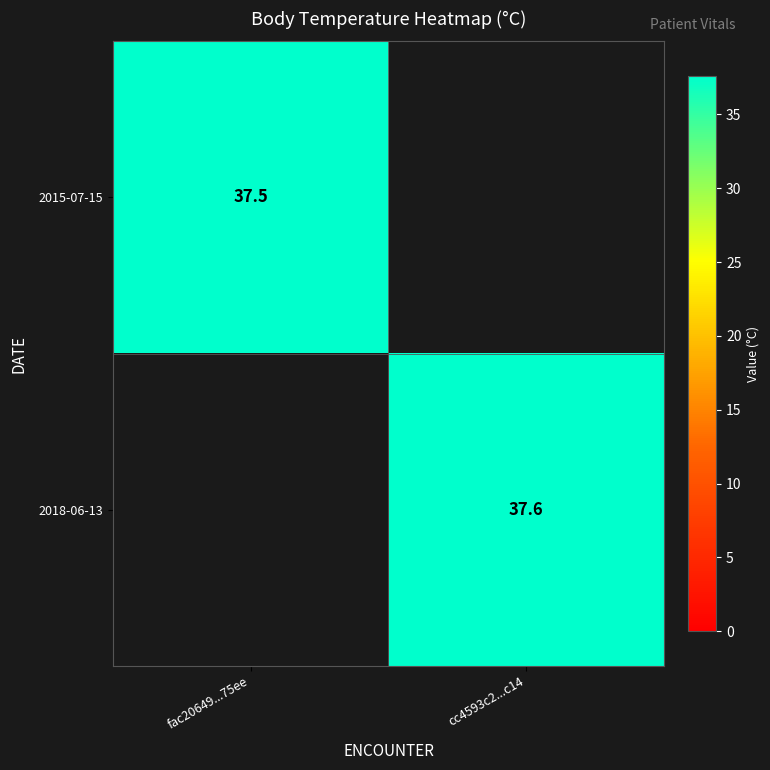

True or false: 2018-06-13 has a value of 37.6 at cc4593c2...c14.

True